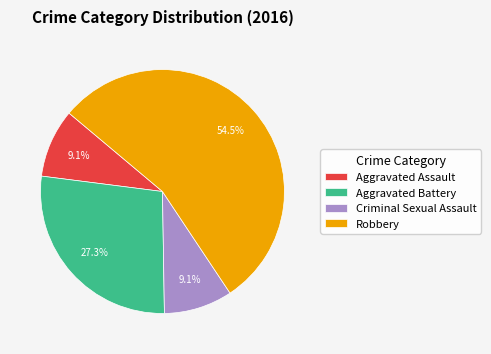

What is the largest slice in the pie chart?

Robbery